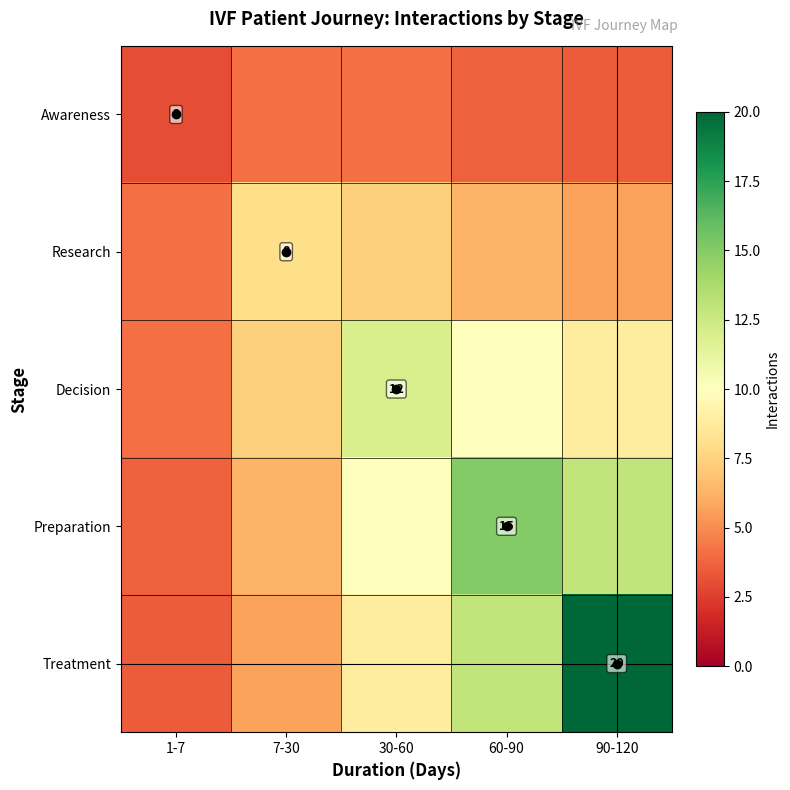

Read the Research value at 60-90.

6.3